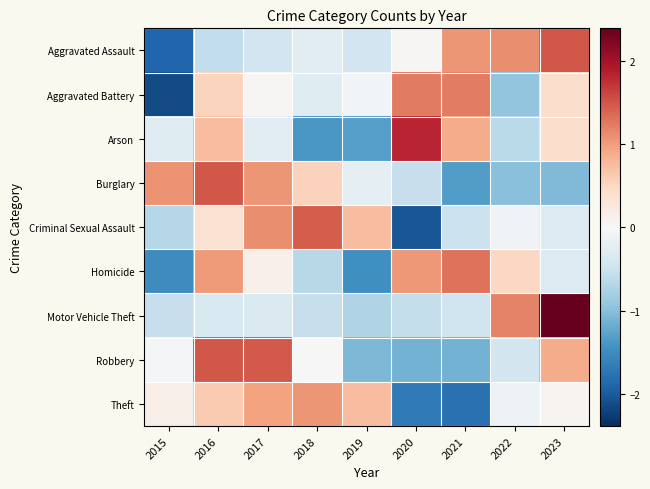

How many data points does each series have?

9